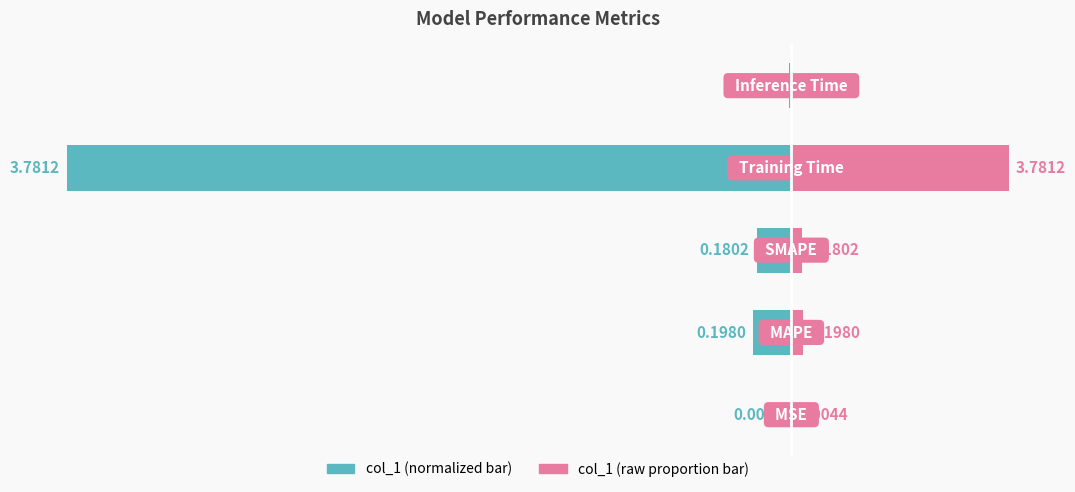

List the series in order of their overall mean, lowest first.

col_1 (normalized), col_1 (raw proportion)